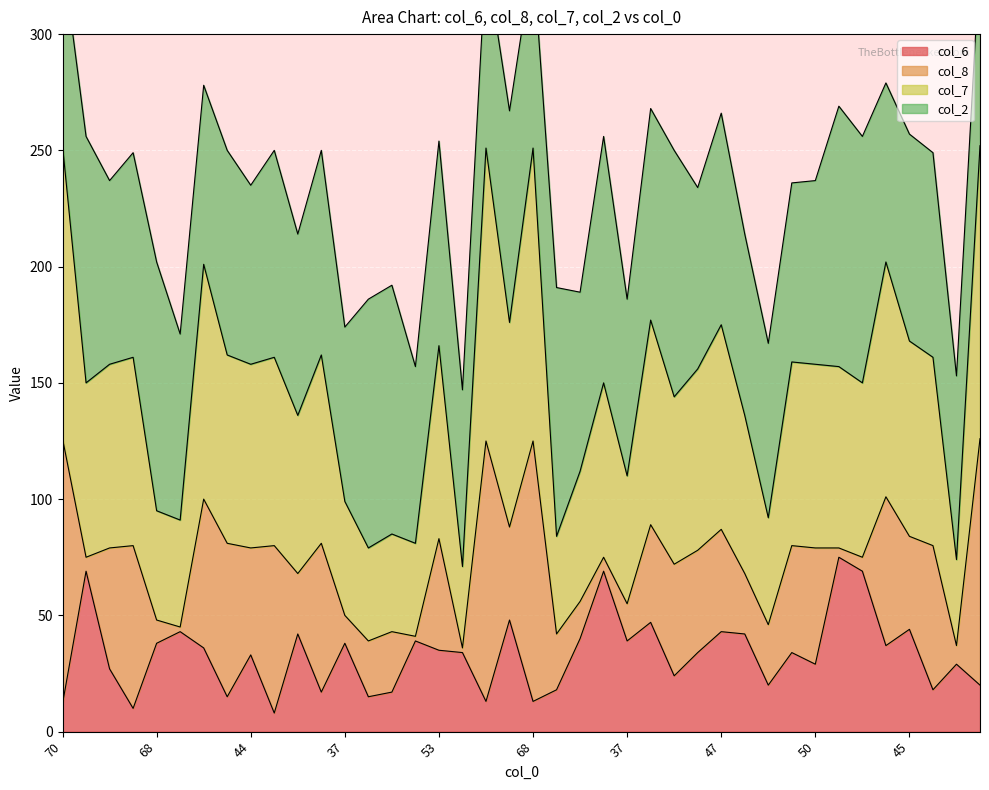

Between 89 and 44, which series saw the biggest shift?

col_7